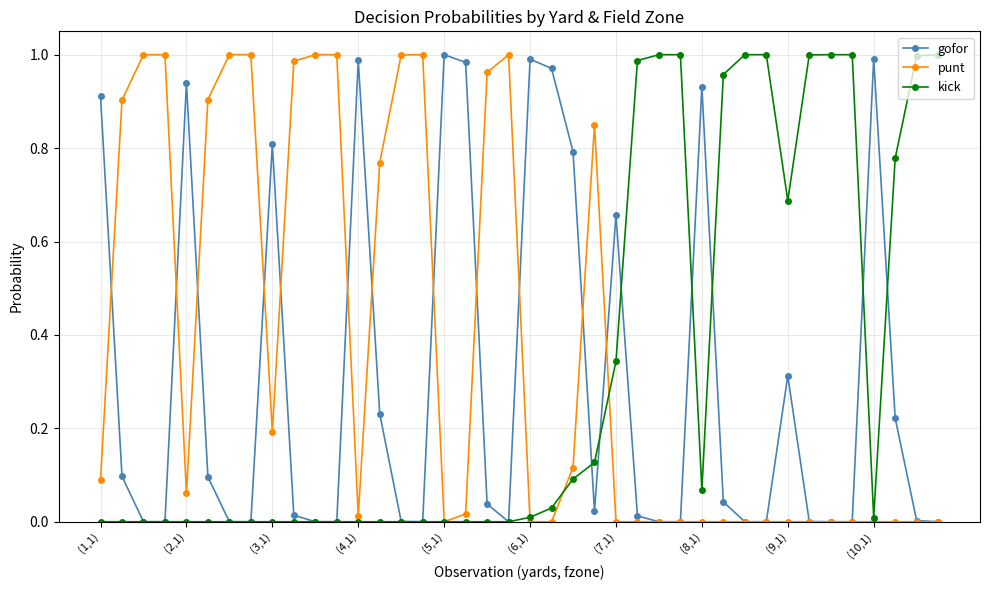

Which series has the largest total across all categories?

punt